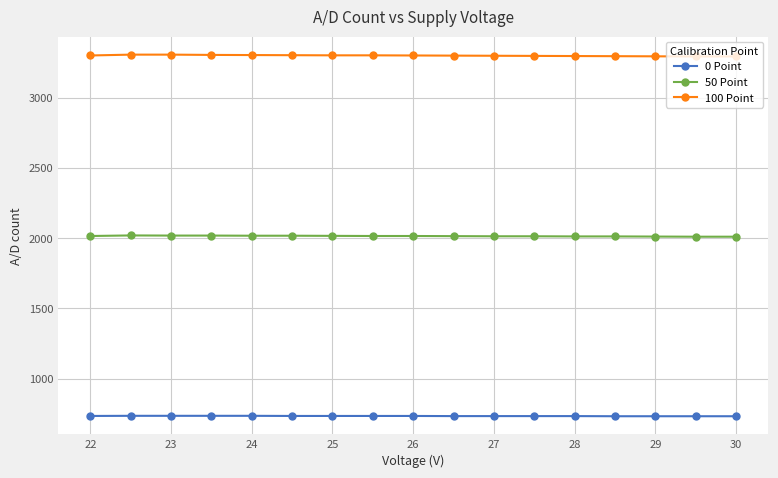

List the series in order of their peak value, highest first.

100 Point, 50 Point, 0 Point